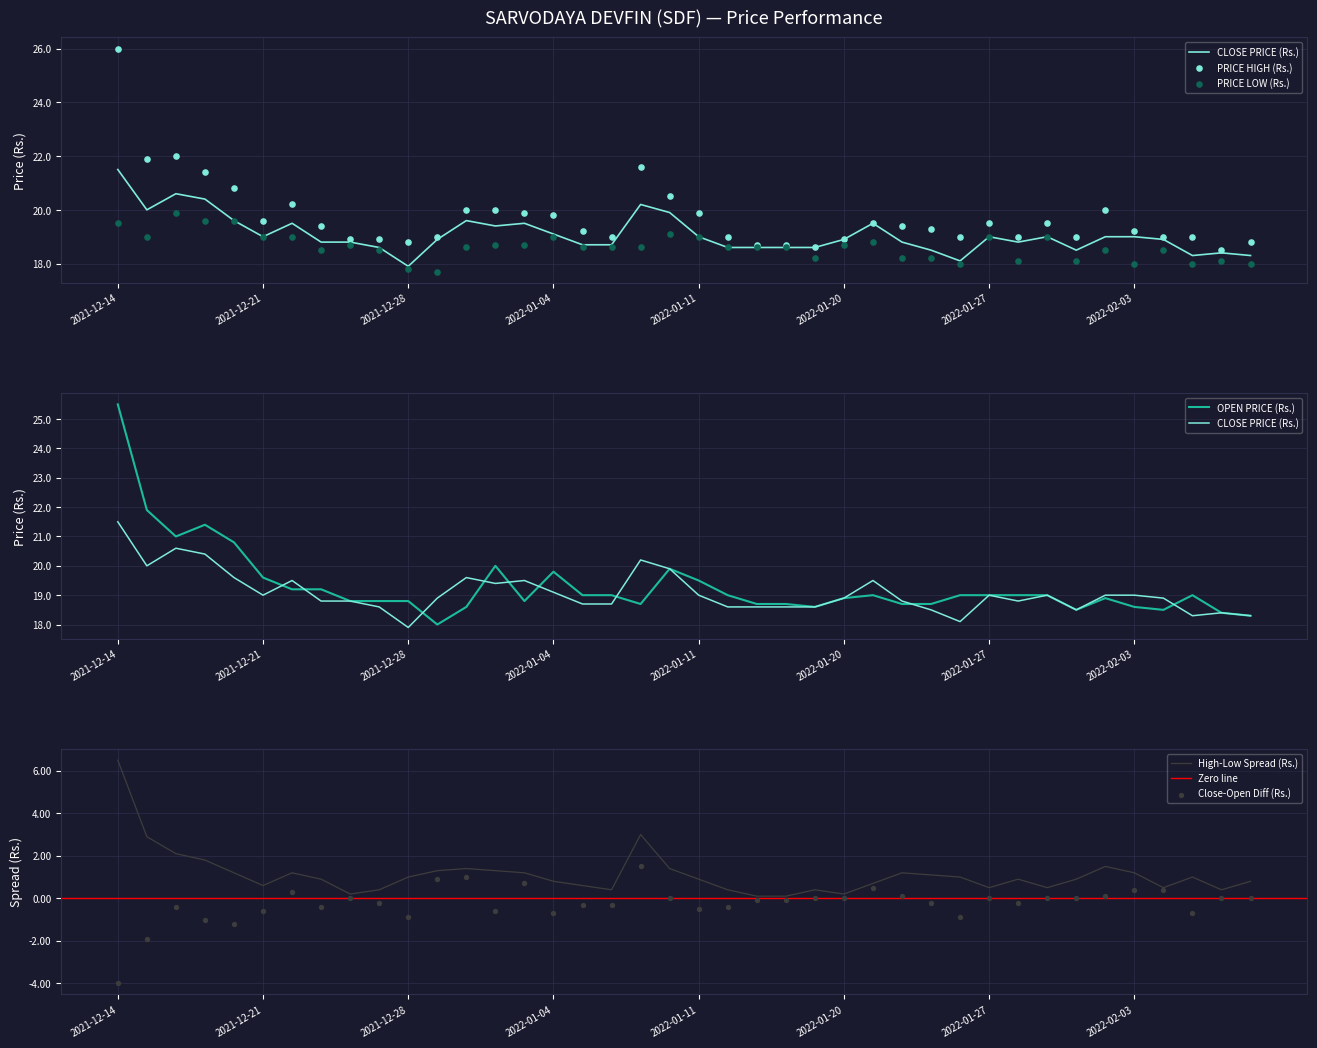

At which category is the sum across all series the highest?

2021-12-14